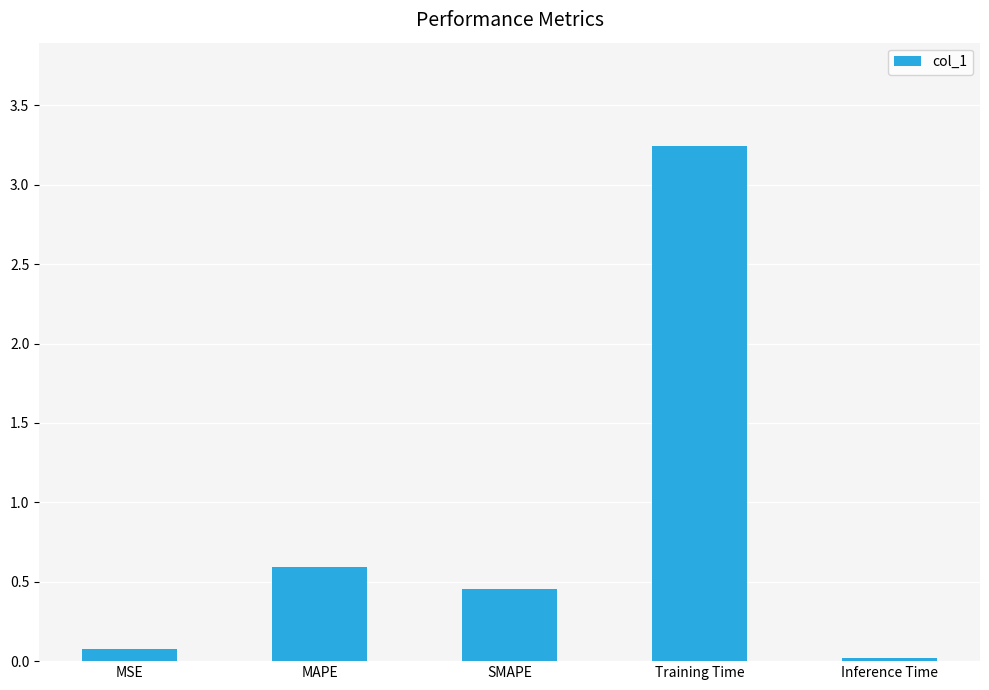

What is the change in value from SMAPE to Inference Time?

-0.4